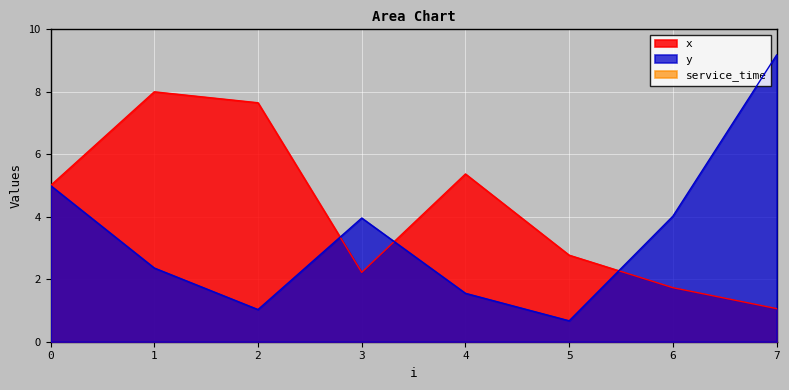

At which label does y reach its minimum?

5